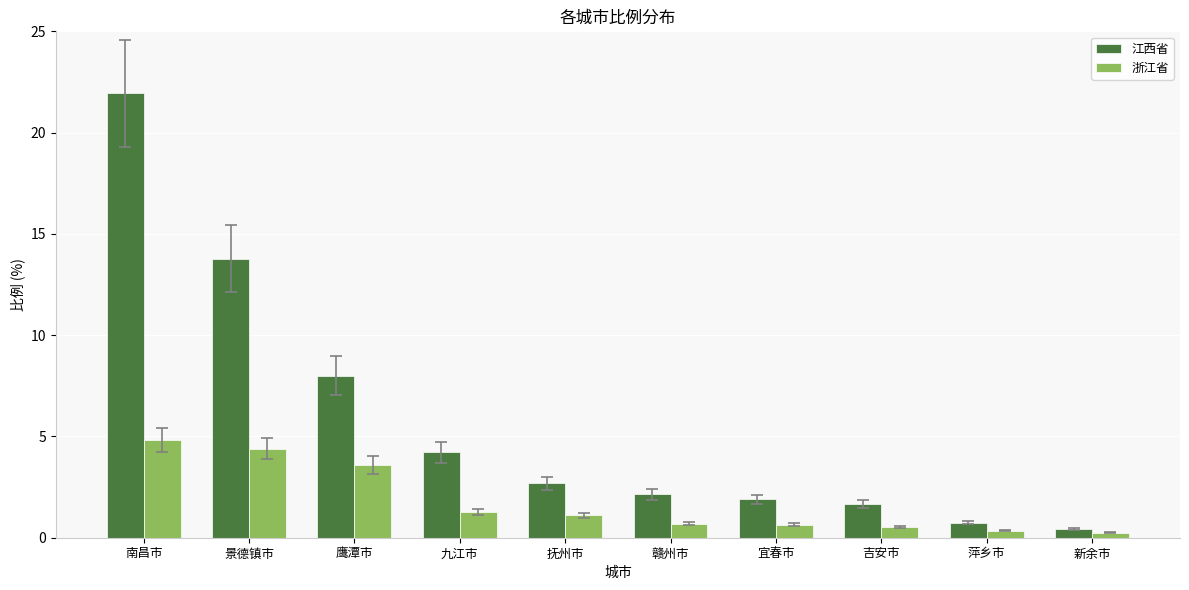

What is the difference between the second highest and second lowest values in the 浙江省 series?

4.0